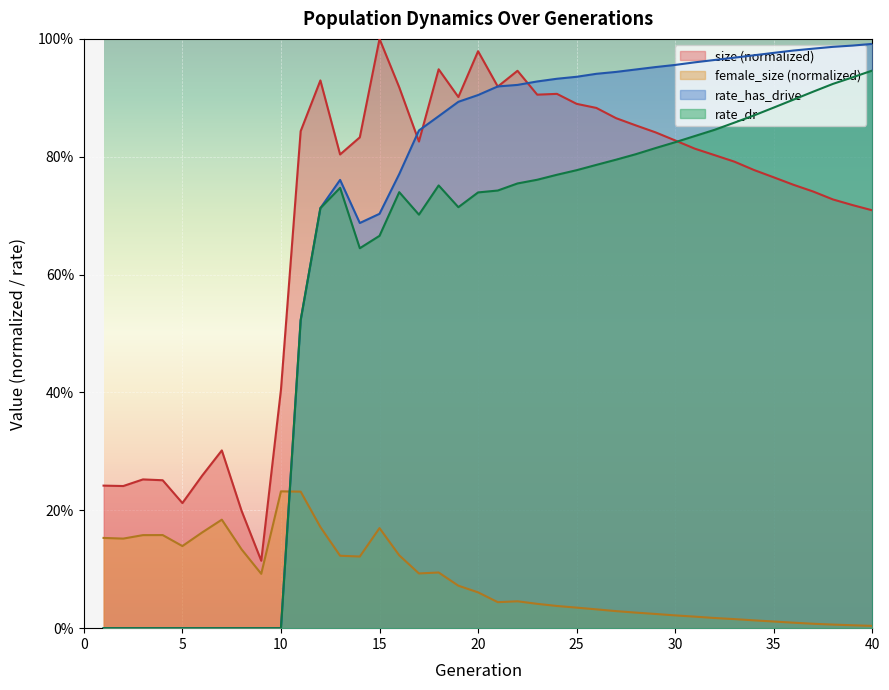

How many values in rate_dr are above zero?

30